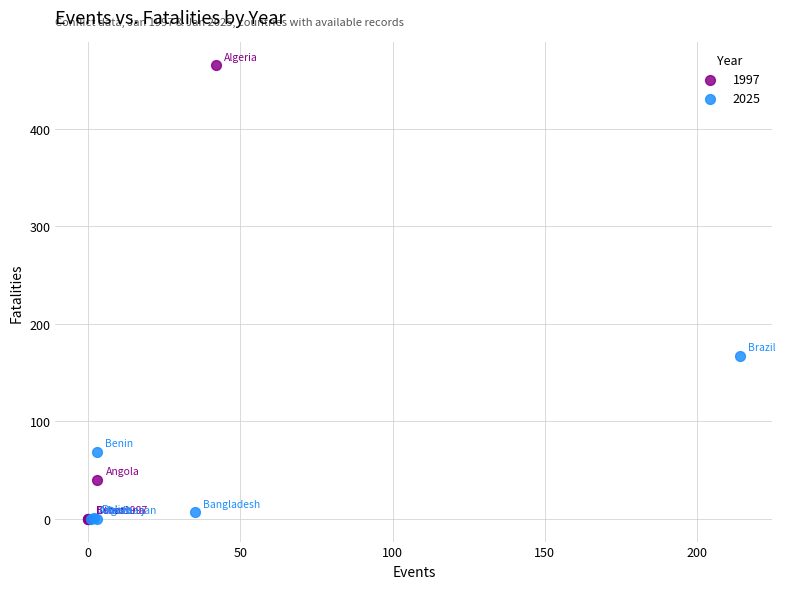

Which series has the widest spread of Y values?

1997